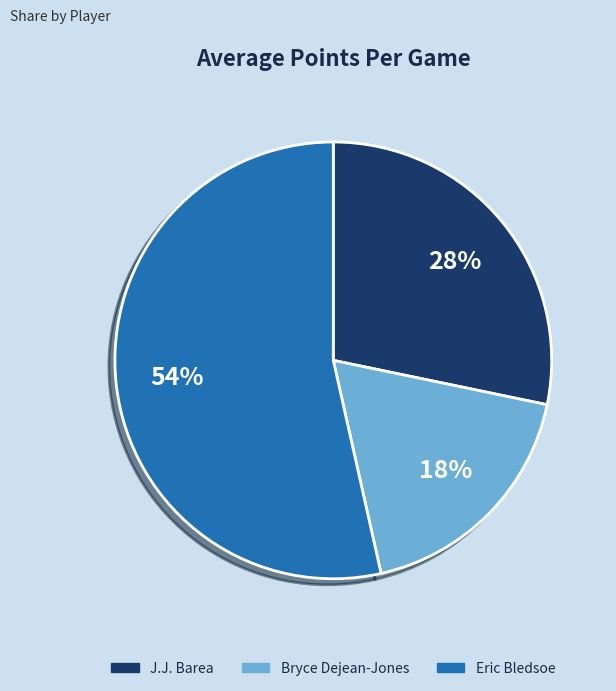

What is the smallest slice in the pie chart?

Bryce Dejean-Jones